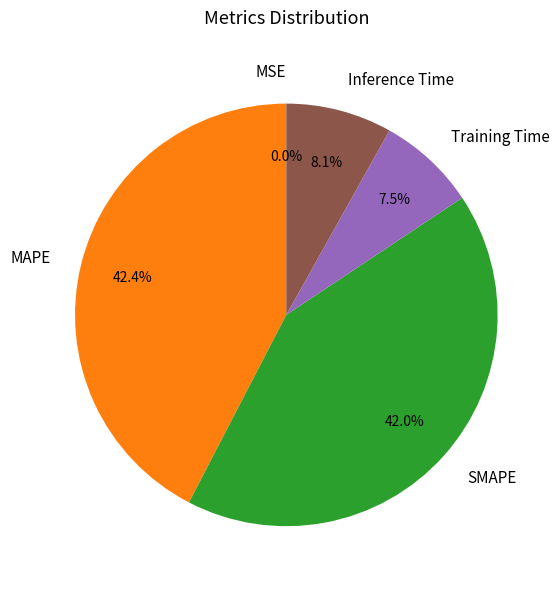

Between Training Time and SMAPE, which is larger?

SMAPE